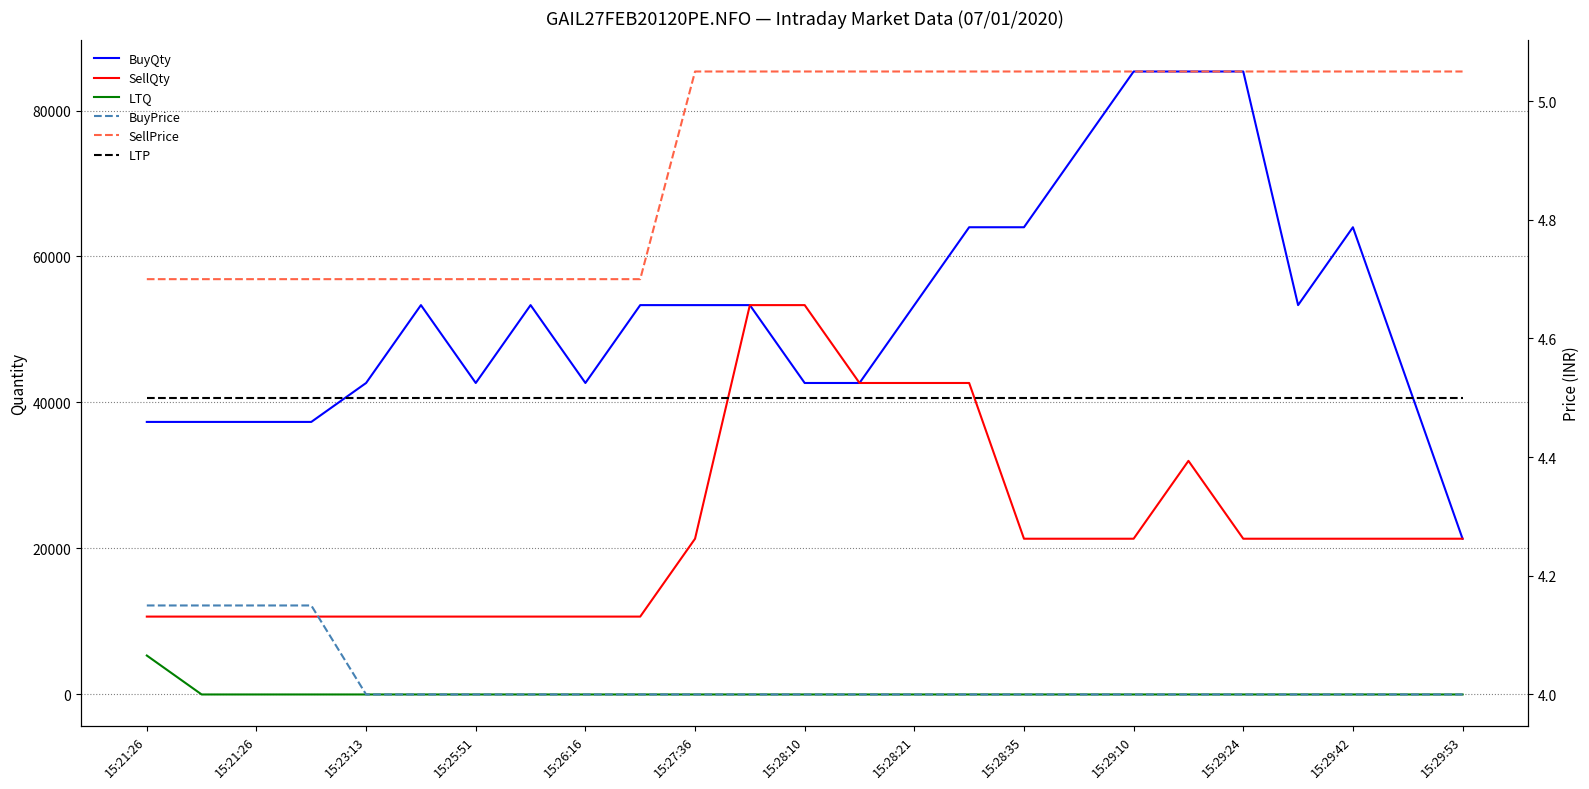

What is the difference between the maximum and second lowest values in the SellQty series?

42672.0